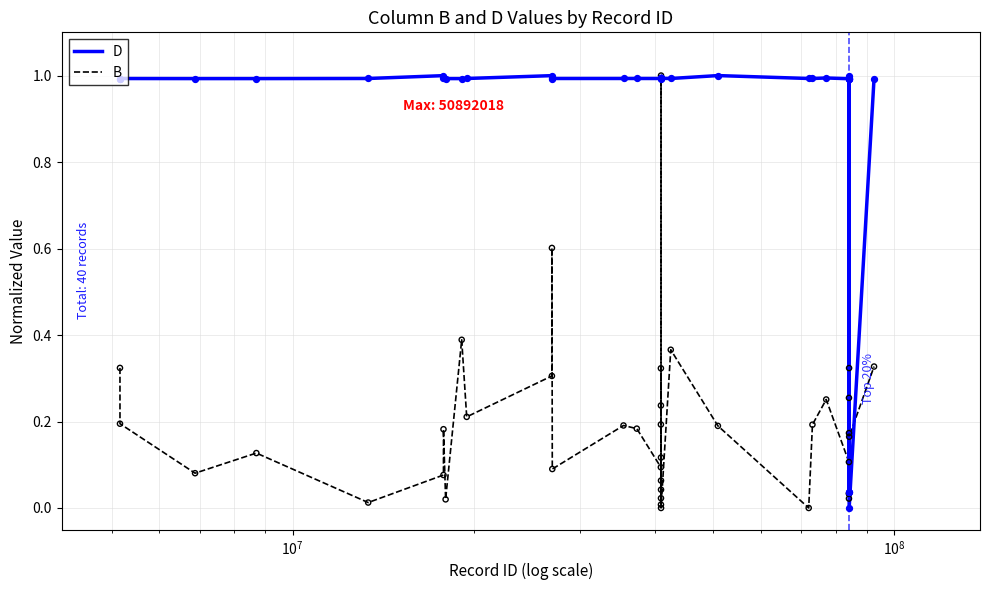

Which series has the largest total across all categories?

D